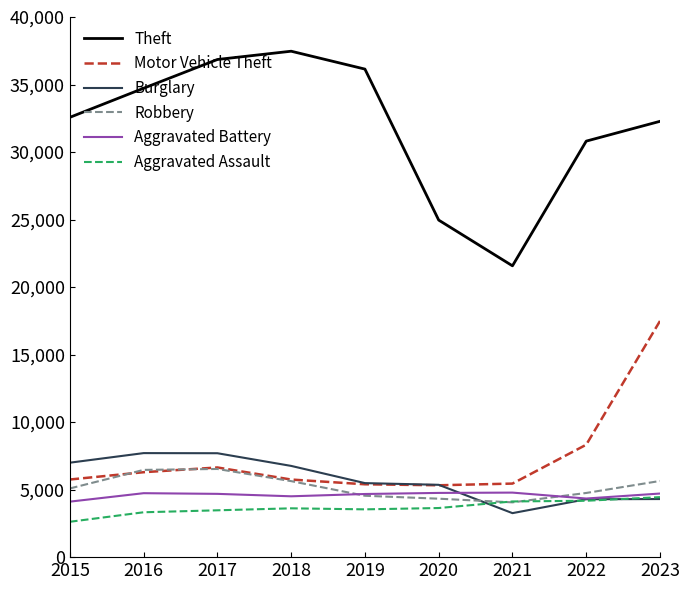

The Motor Vehicle Theft series shows 1985 at 2017. True or false?

False